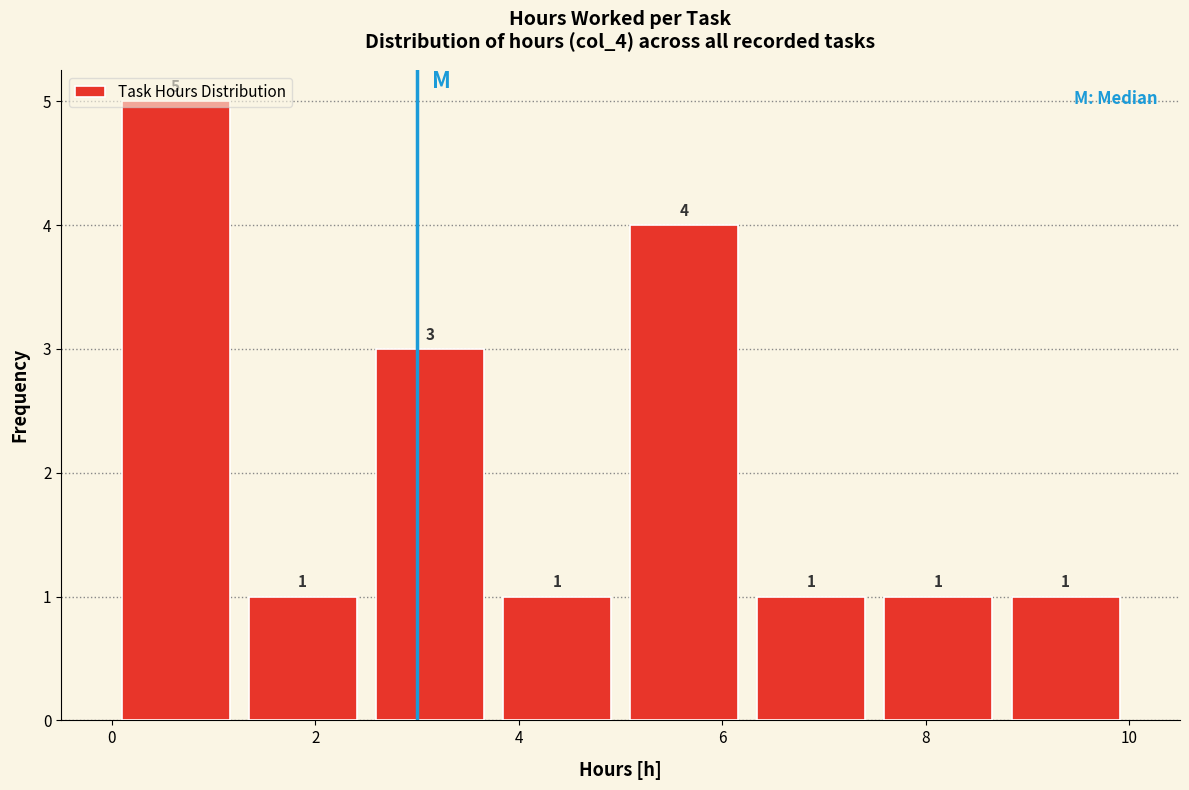

Reading left to right, list every bar in this chart as the range it spans on the x-axis followed by its height. The bar edges are not printed on the chart, so give them approximately, as read against the axis.

0.00 to 1.25: 5
1.25 to 2.50: 1
2.50 to 3.75: 3
3.75 to 5.00: 1
5.00 to 6.25: 4
6.25 to 7.50: 1
7.50 to 8.75: 1
8.75 to 10.00: 1